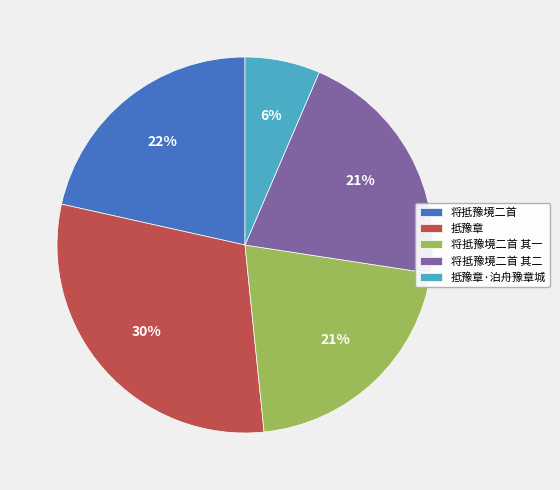

Is it true that 将抵豫境二首 is 22% of the pie?

True